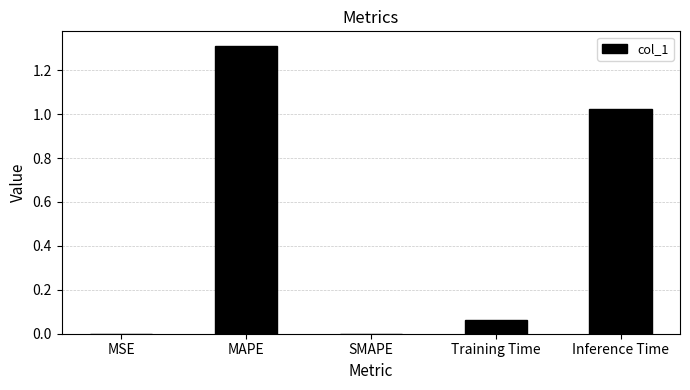

What is the greatest value displayed?

1.3